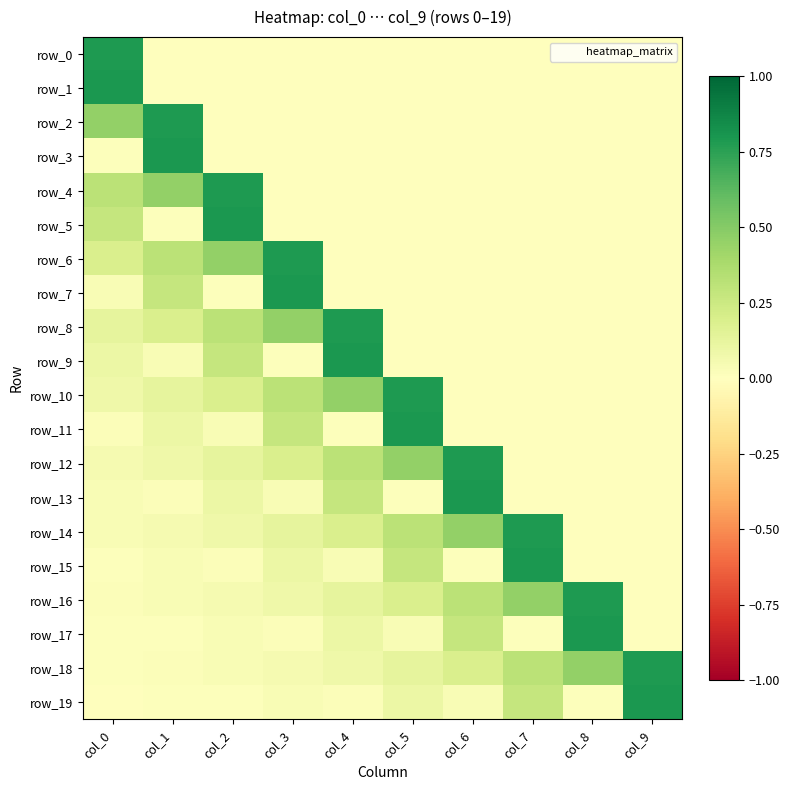

What is the spread (max minus min) of values at col_1?

0.8